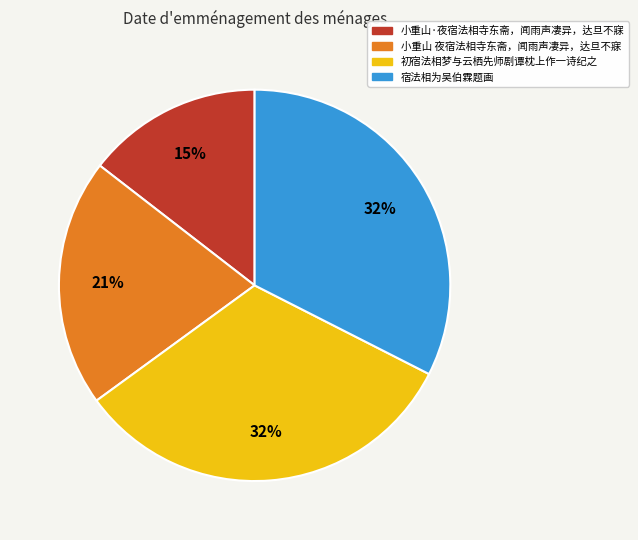

How many segments does this pie chart have?

4